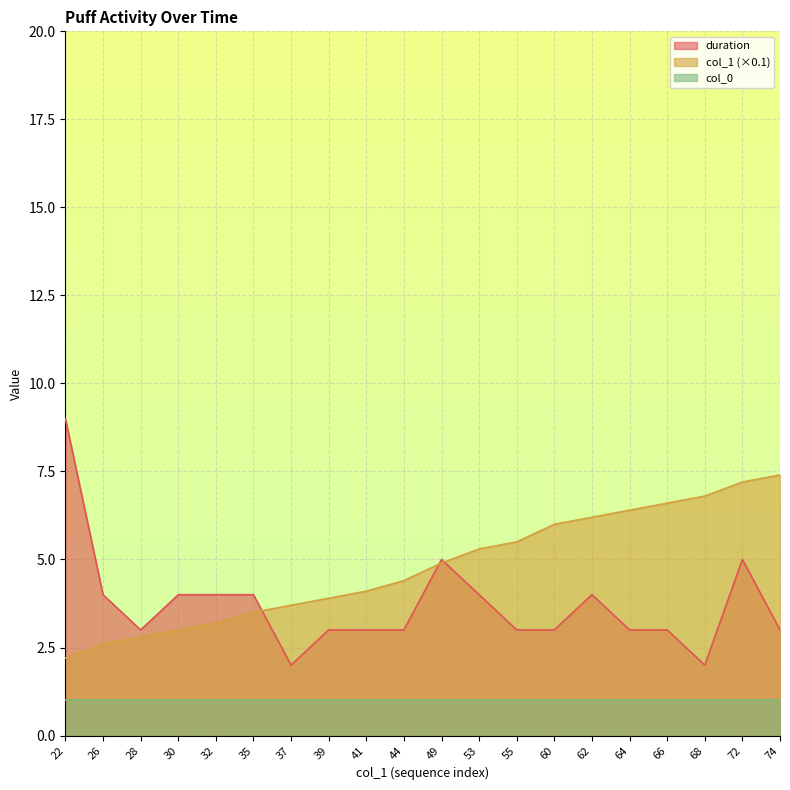

What is the highest value of the duration series?

9.0